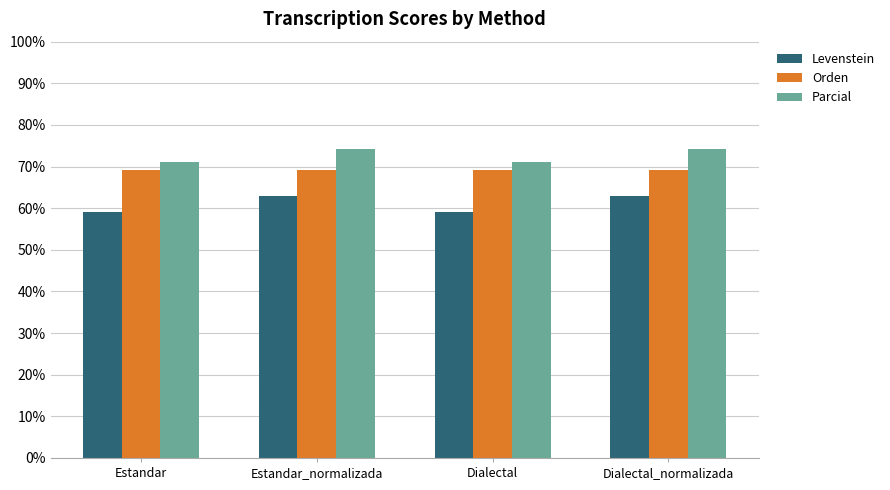

Are the bars horizontal?

No